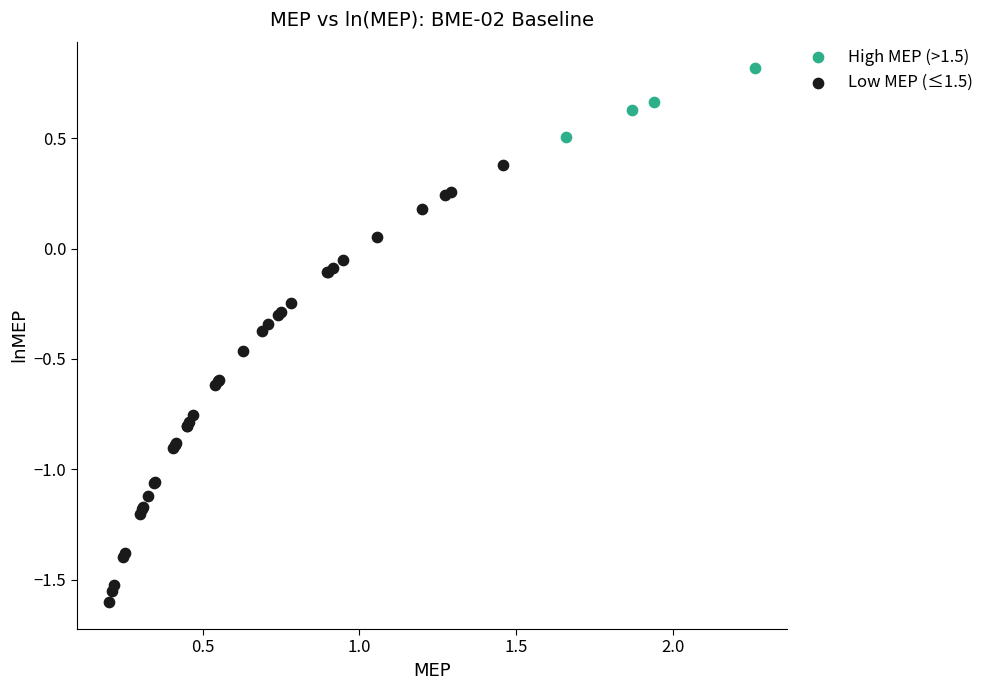

Which series has the widest spread of Y values?

Low MEP (≤1.5)